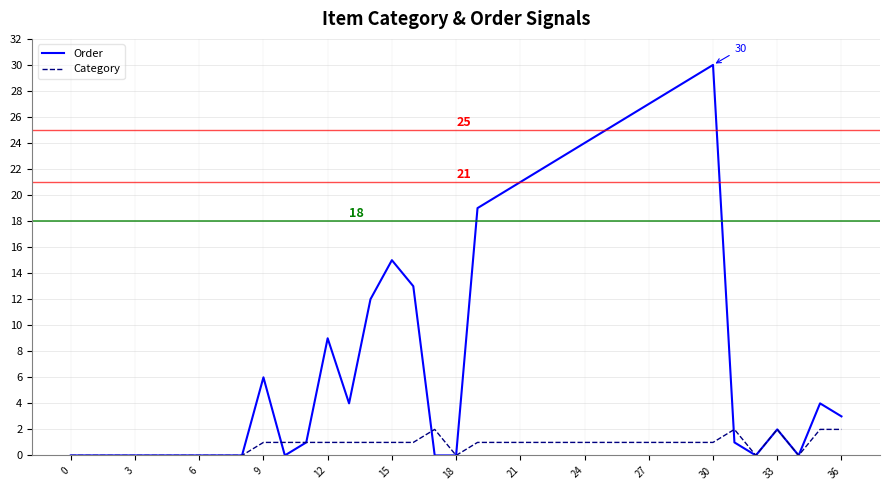

What is the maximum value shown in the chart?

30